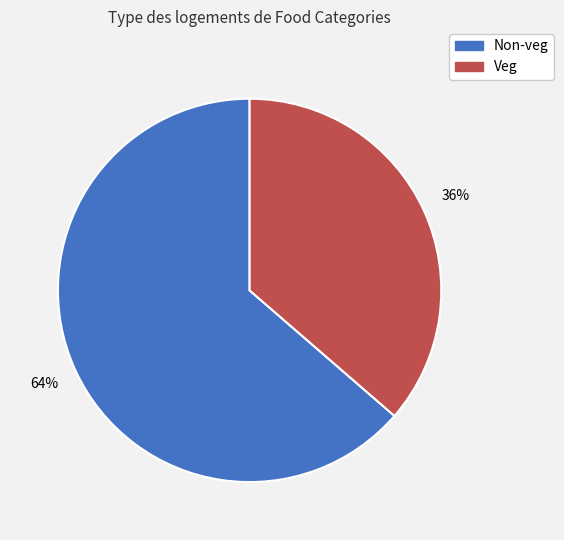

Which slice is the smallest?

Veg